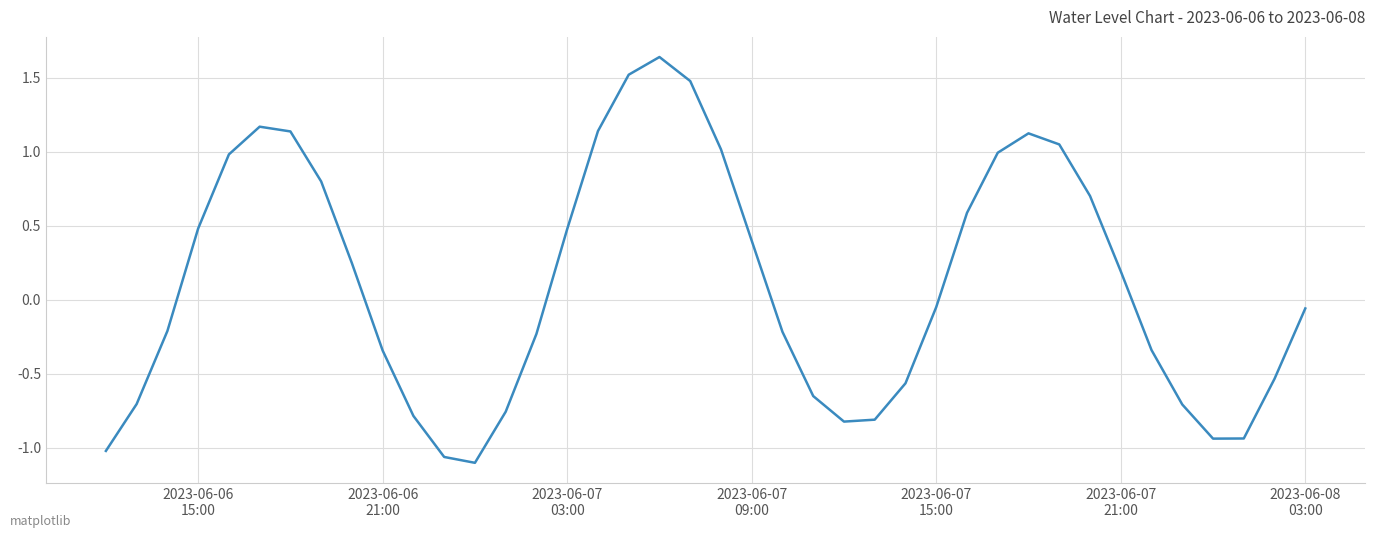

What is the difference between the maximum and minimum values?

2.7